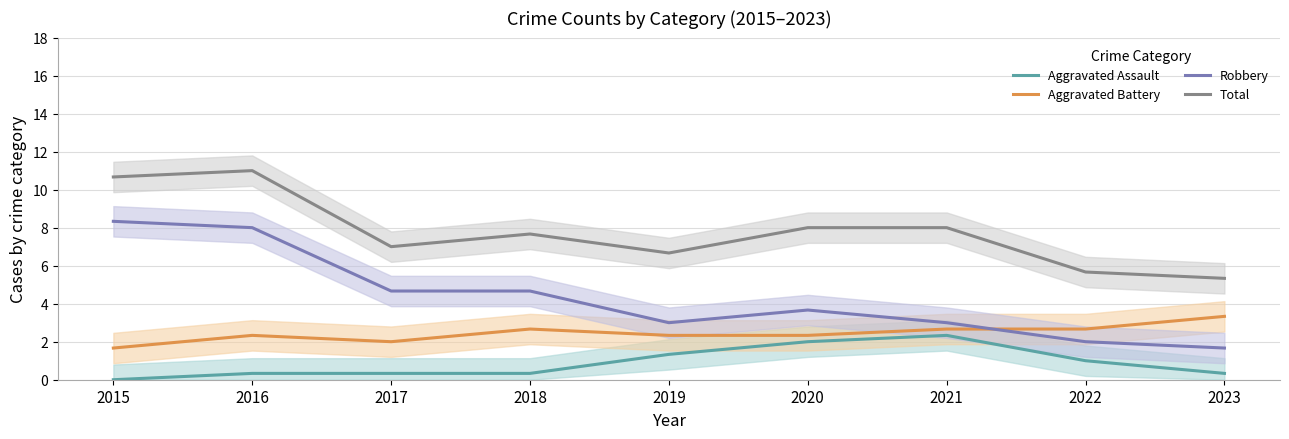

What is the value of the Total point at the 9th from the left?

5.3